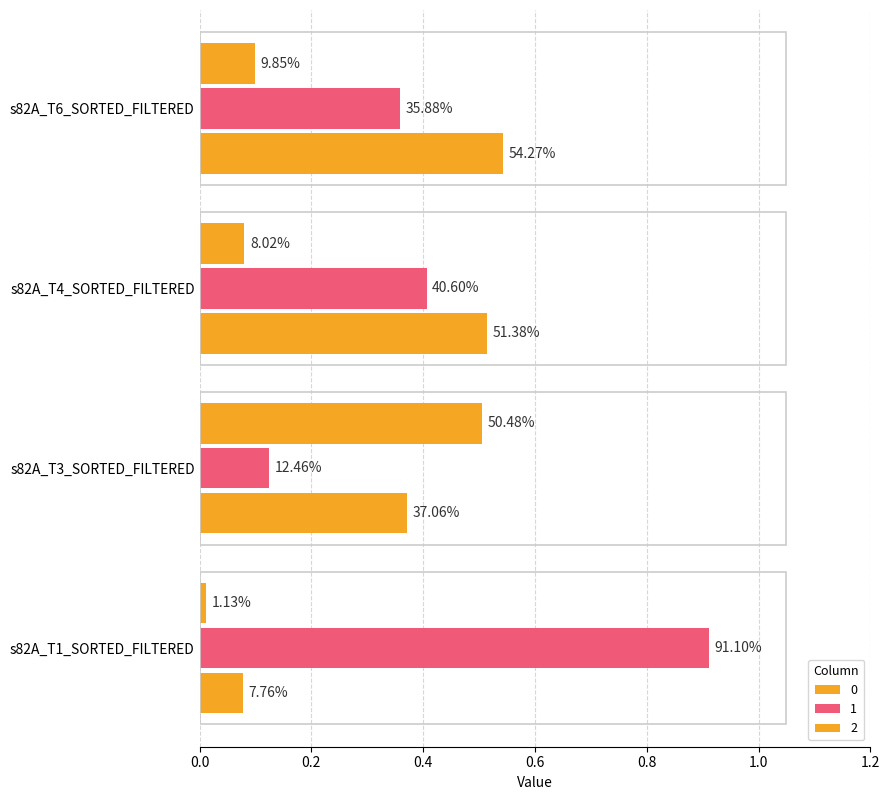

What is the value of the 2 bar at the 2nd from the left?

0.5